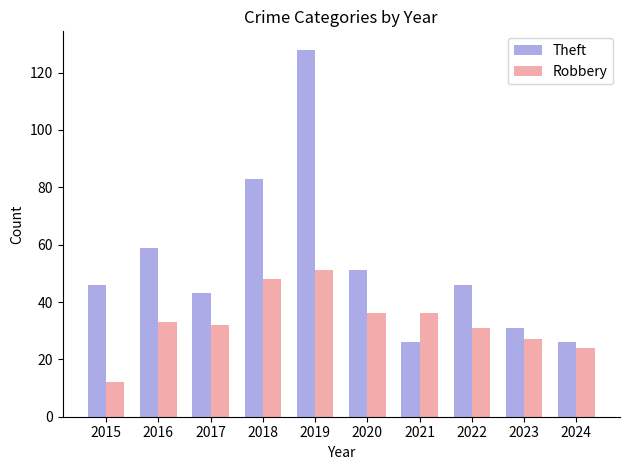

Between 2016 and 2023, which series saw the biggest shift?

Theft